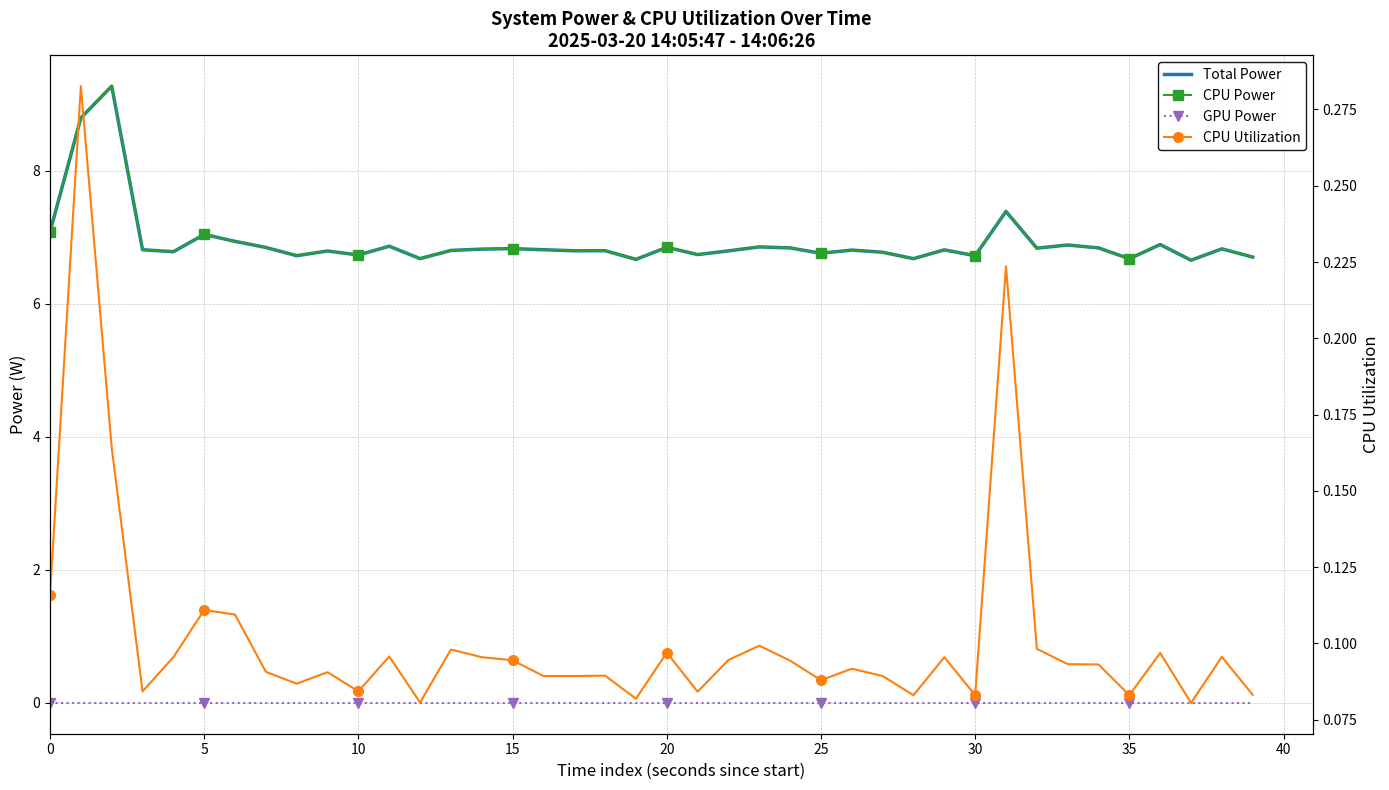

True or false: CPU Power has a value of 2.3 at 26.

False